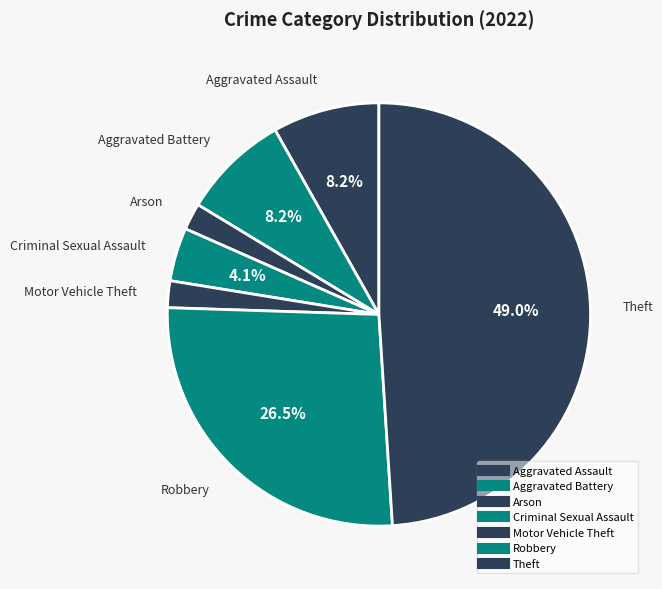

How many segments does this pie chart have?

7